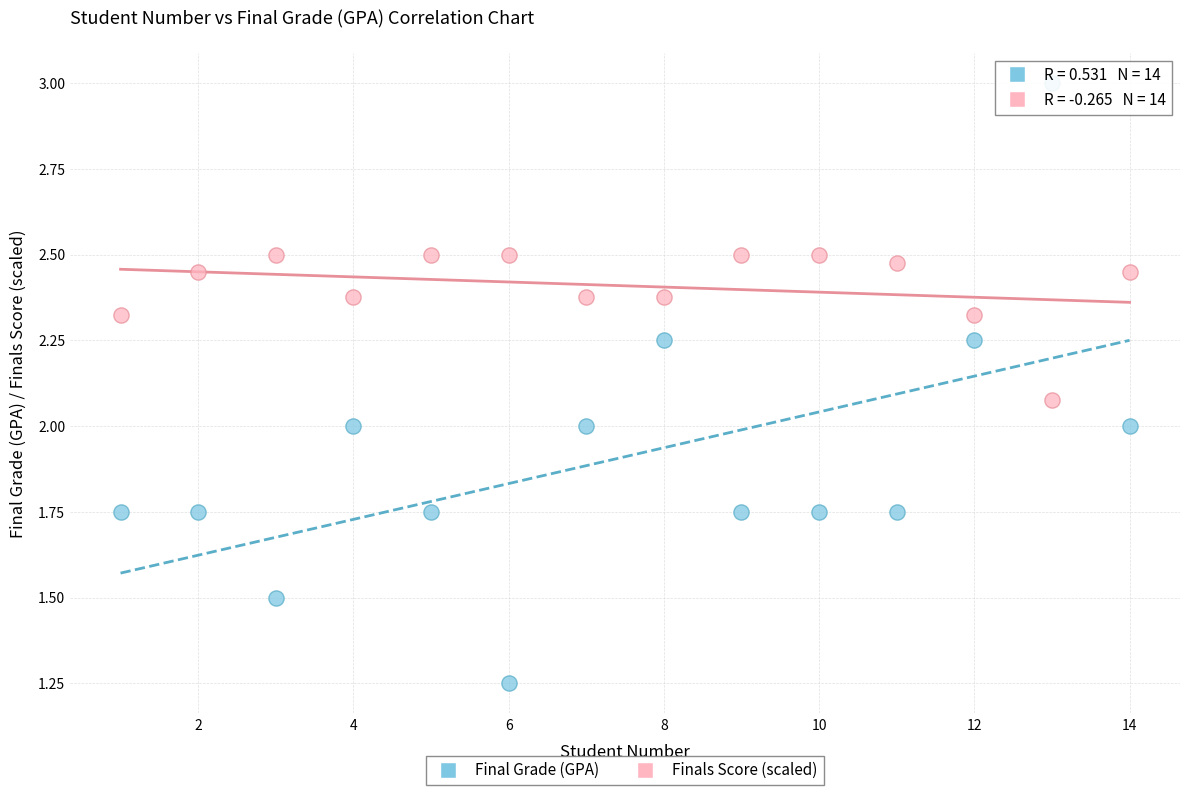

What is the X range (max minus min) for the scatter plot?

13.0